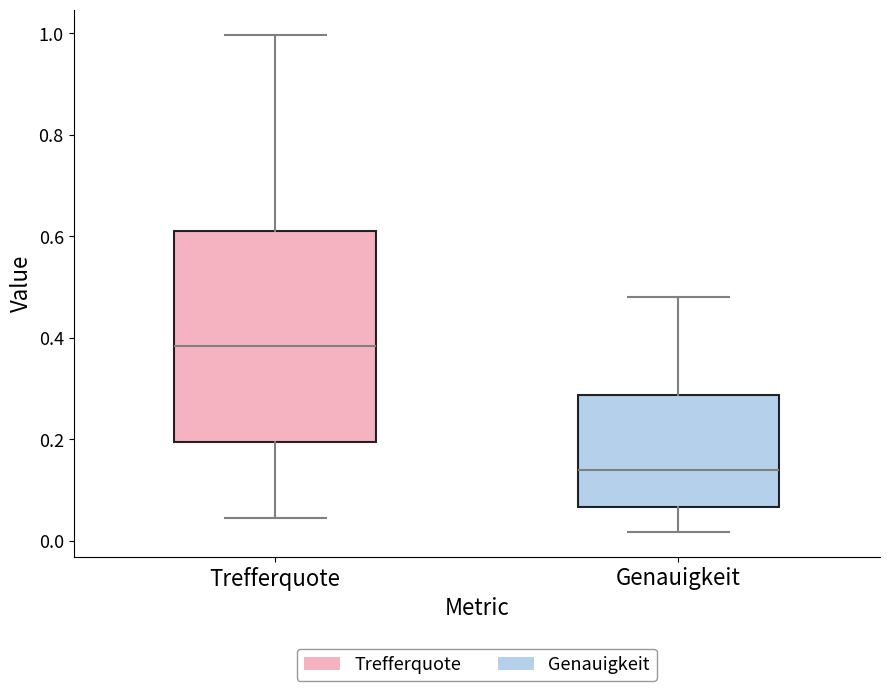

Reading left to right, read every box against the y-axis: the position of its median line, the range the box covers, and the ends of its whiskers. The values are not printed on the chart, so give them approximately, as read against the axis.

Trefferquote: median 0.38, box 0.20 to 0.62, whiskers 0.04 to 1.00
Genauigkeit: median 0.14, box 0.06 to 0.28, whiskers 0.02 to 0.48